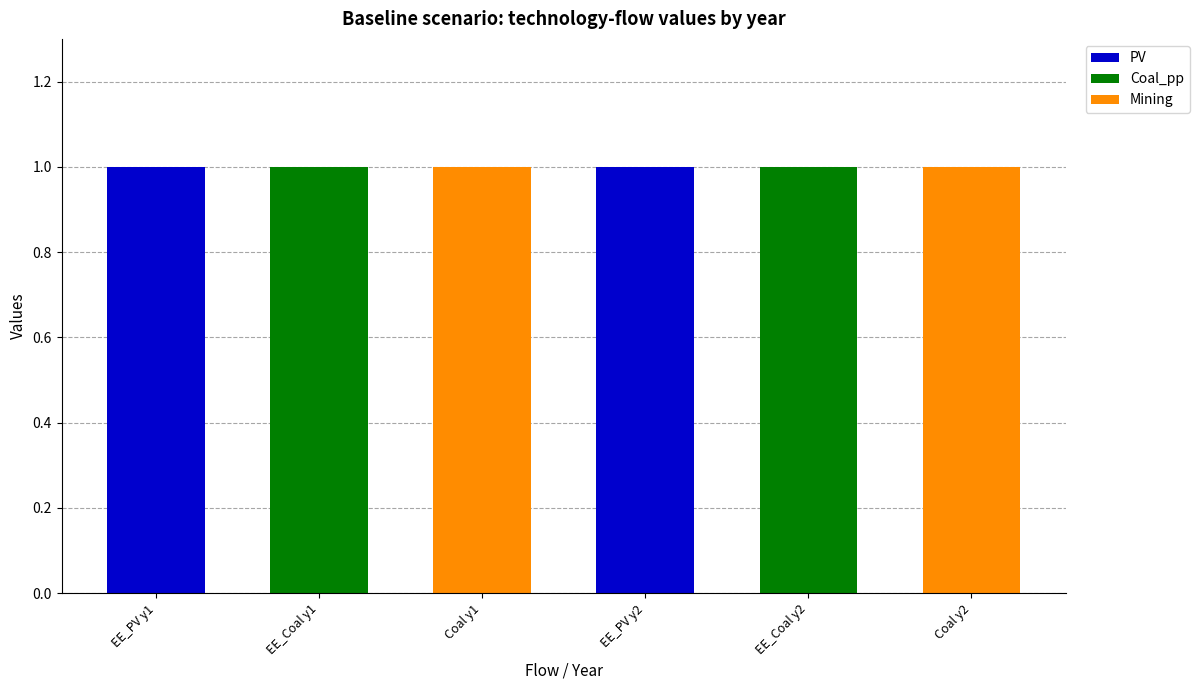

Reading right to left, list the values for the PV series.

Coal y2=0	EE_Coal y2=0	EE_PV y2=1	Coal y1=0	EE_Coal y1=0	EE_PV y1=1